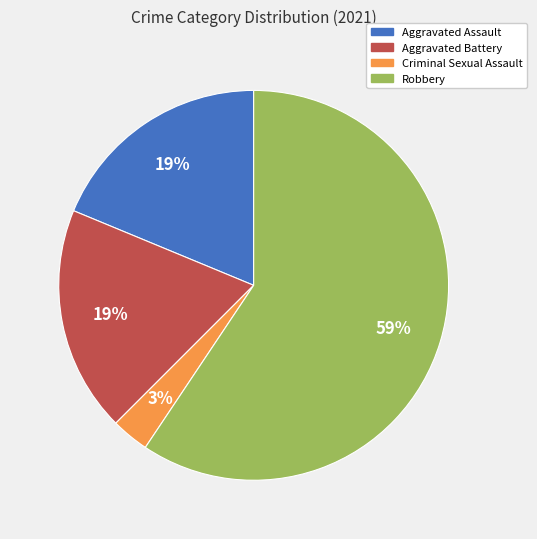

Do Aggravated Assault and Robbery together represent more than half of the pie?

Yes